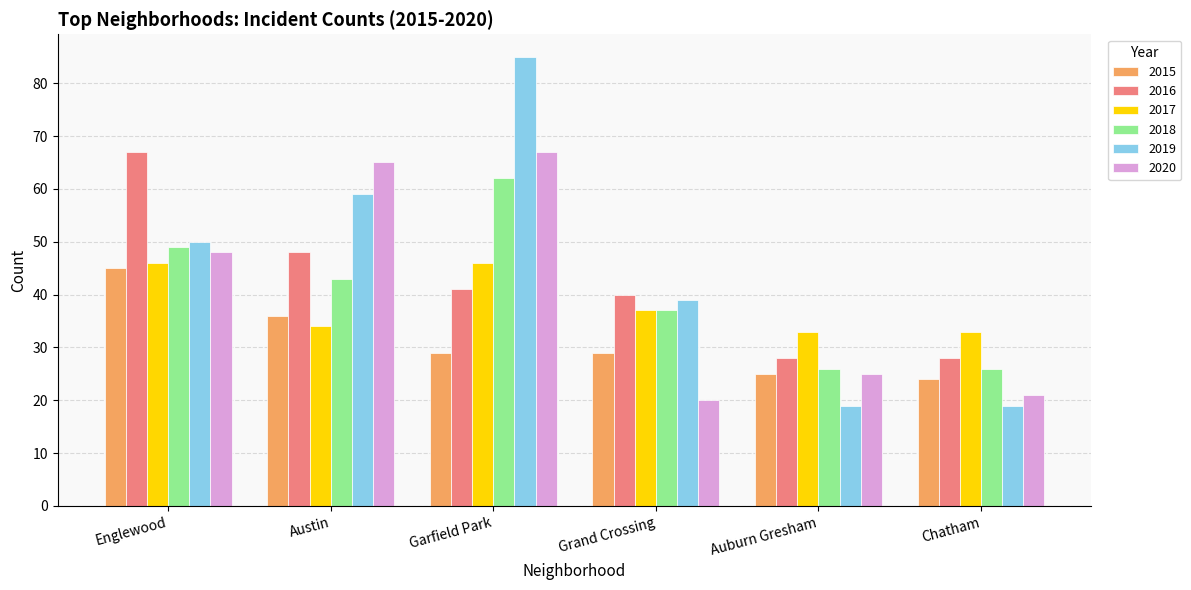

Which series changed the most between Englewood and Austin?

2016